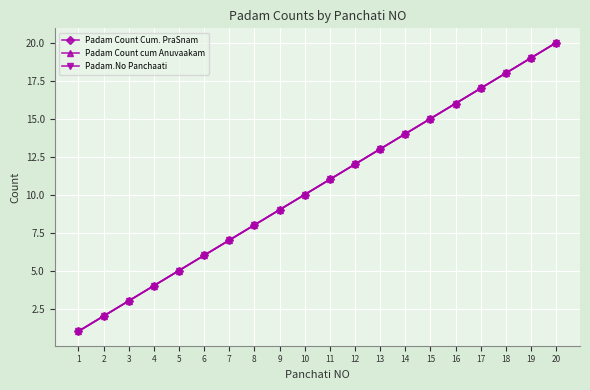

Is this an area chart (filled region under the line)?

No